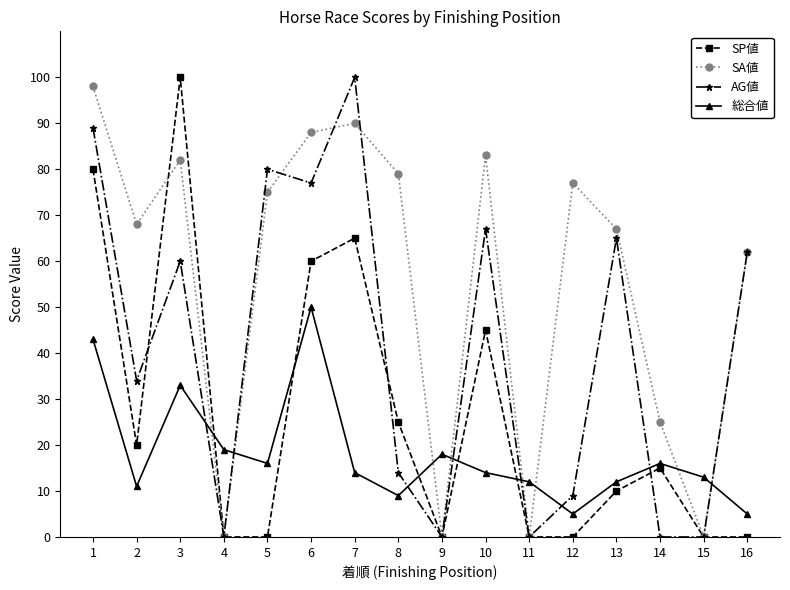

Between 8 and 14, which series saw the biggest shift?

SA値